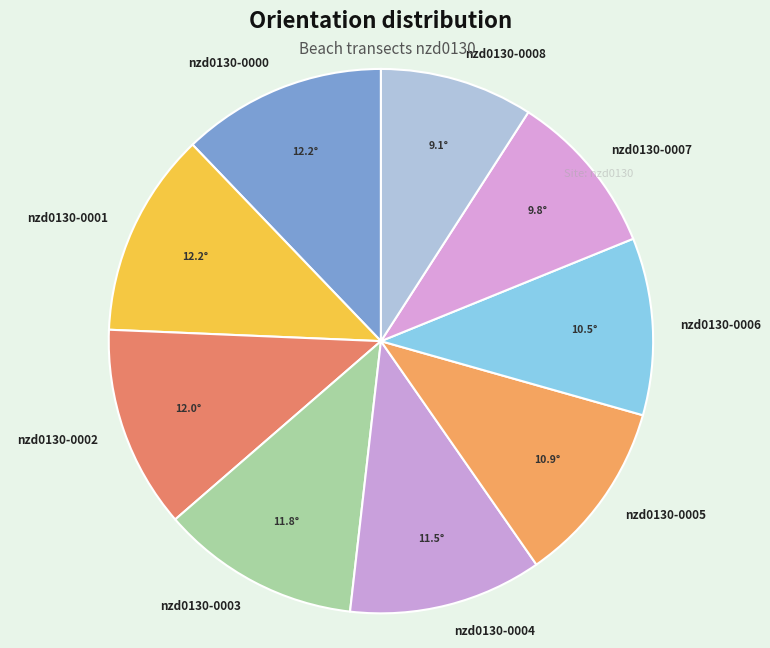

Is the sum of nzd0130-0008 and nzd0130-0001 greater than half?

No